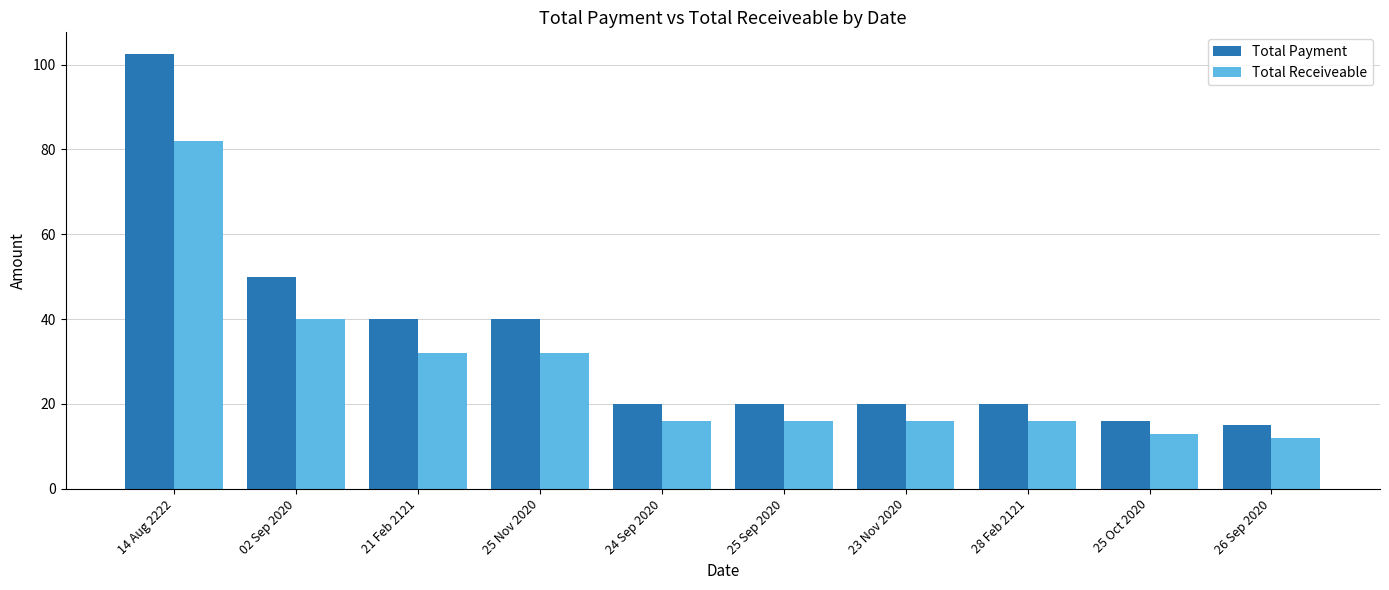

At which category does the chart reach its peak across all series?

14 Aug 2222